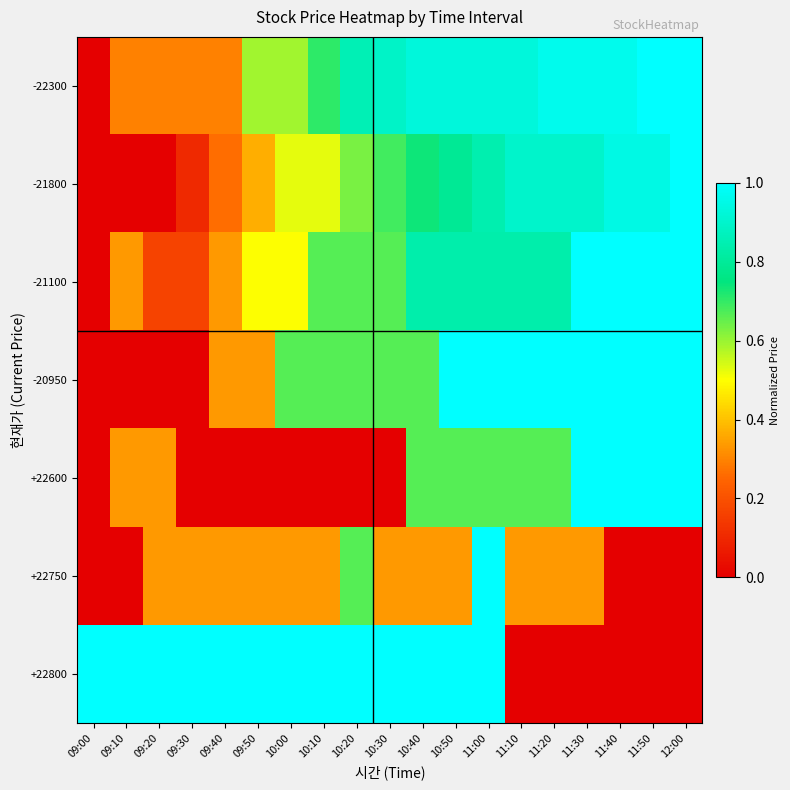

Which label corresponds to the largest value in the chart?

11:50